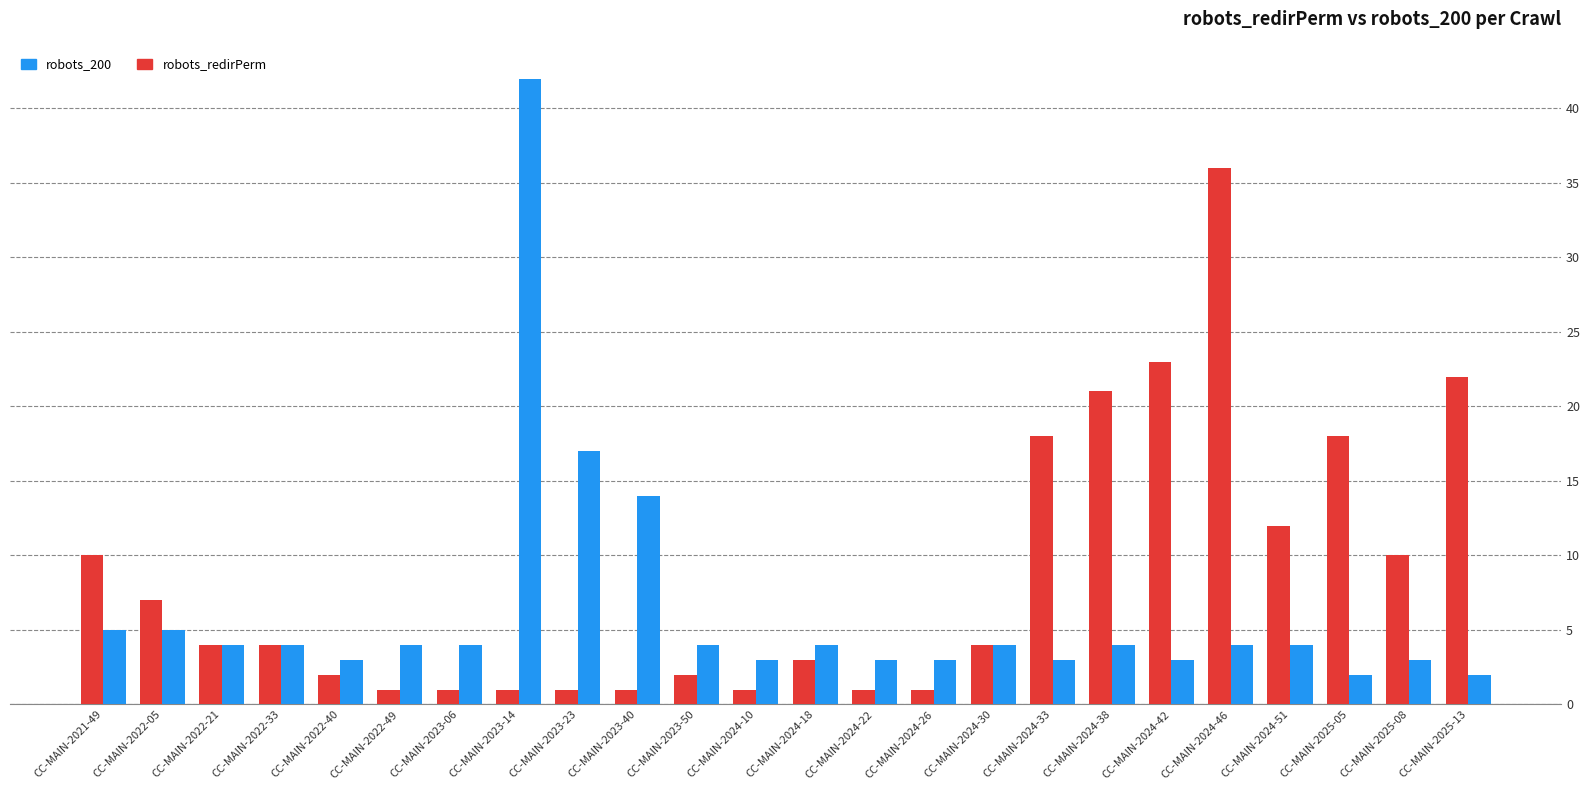

The value of robots_redirPerm at CC-MAIN-2024-30 is 4. True or false?

True